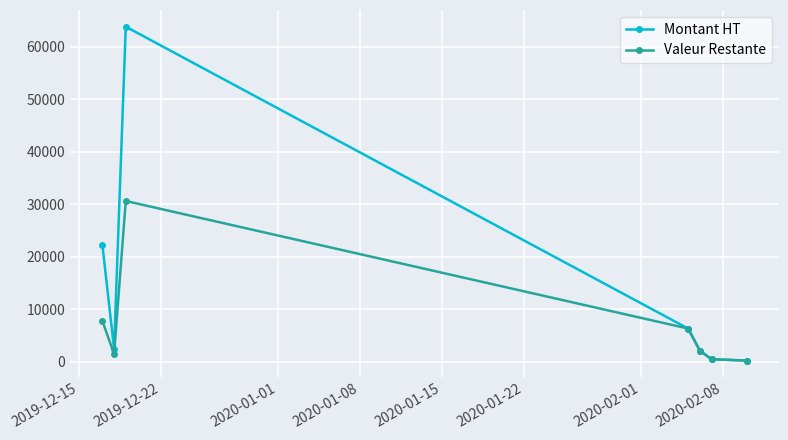

In Valeur Restante, how many points are lower than both neighbors (excluding endpoints)?

1